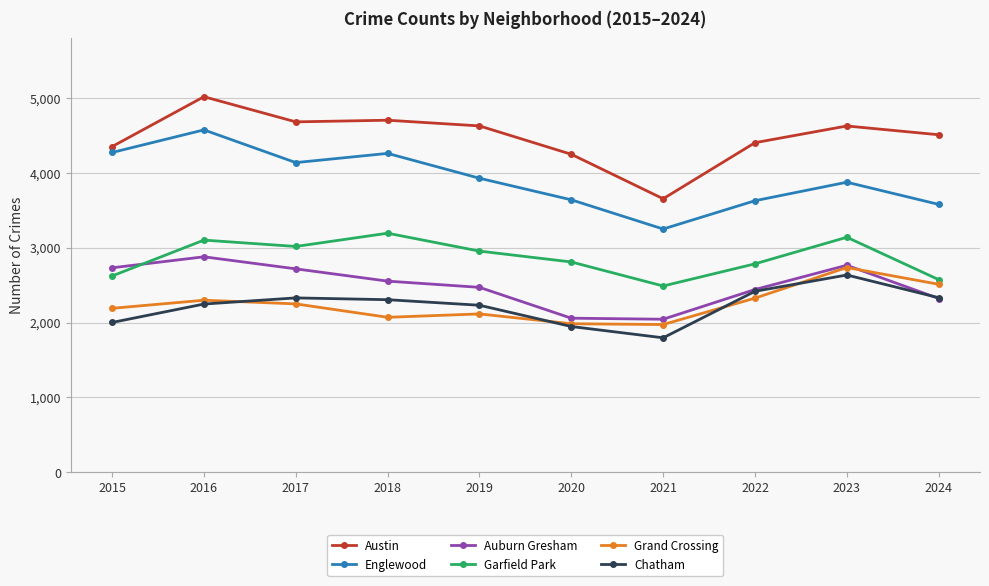

At which category does Englewood reach its first local peak?

2016